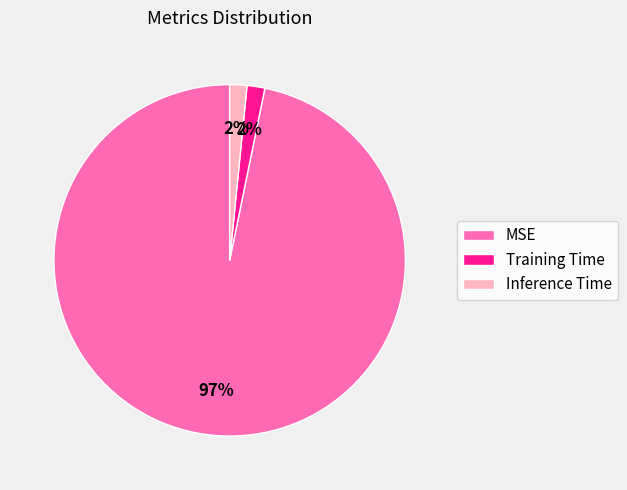

Is the sum of MSE and Inference Time greater than half?

Yes